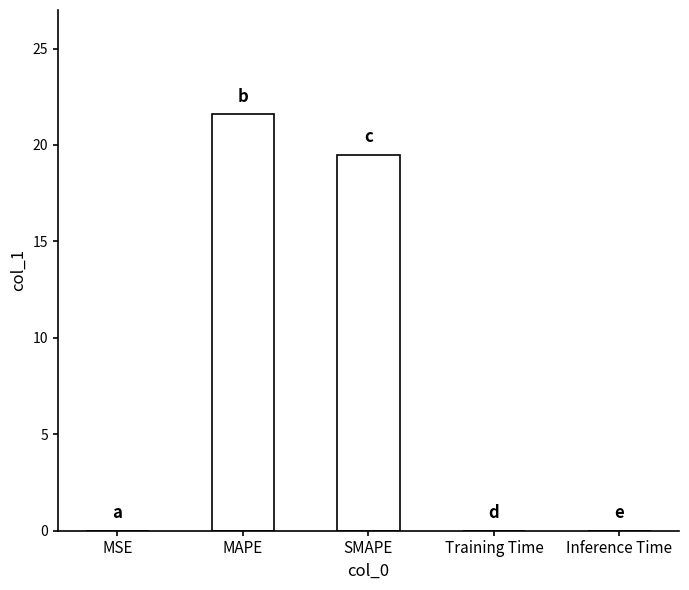

Which has a higher value, SMAPE or Inference Time?

SMAPE